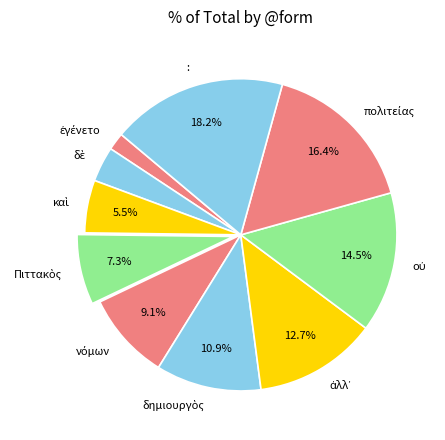

What is the largest slice in the pie chart?

: